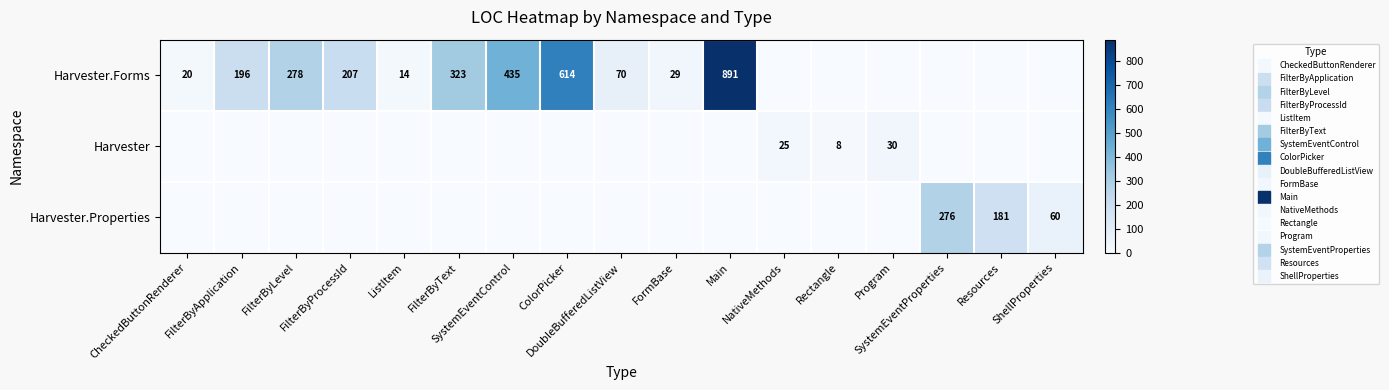

How many positive values does the Harvester.Forms series have?

11